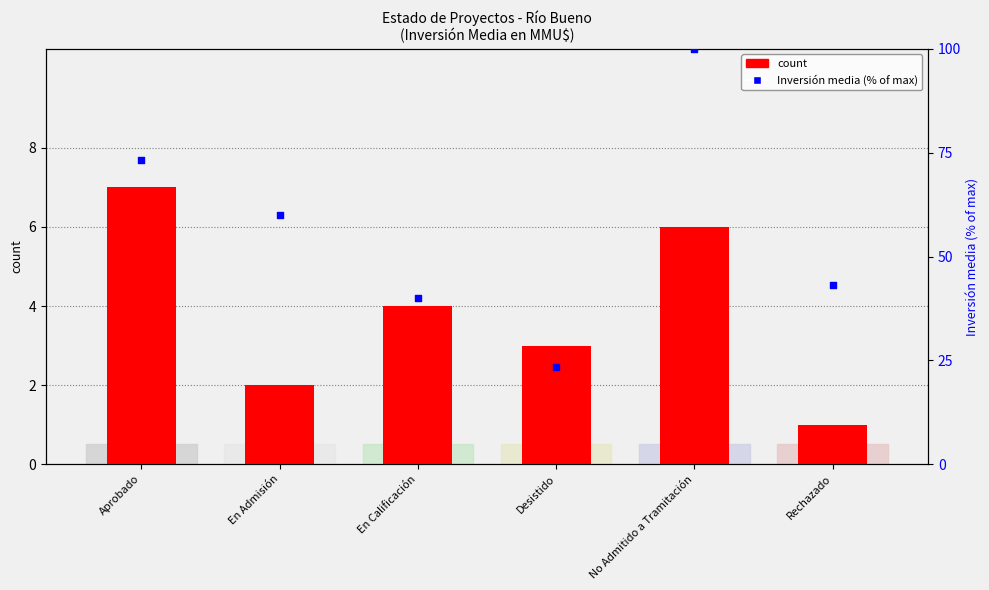

What are all the series names shown in the legend?

count, Inversión media (% of max)